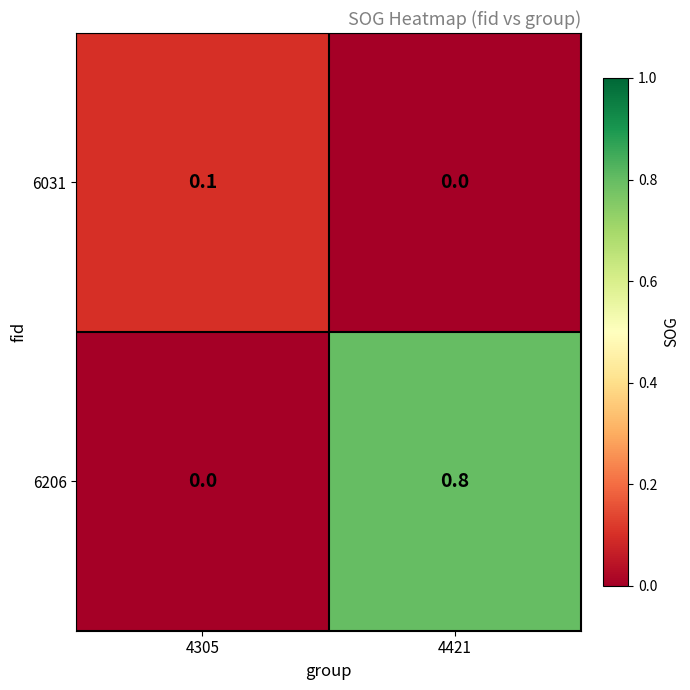

What is the sum of all 6206 values?

0.8